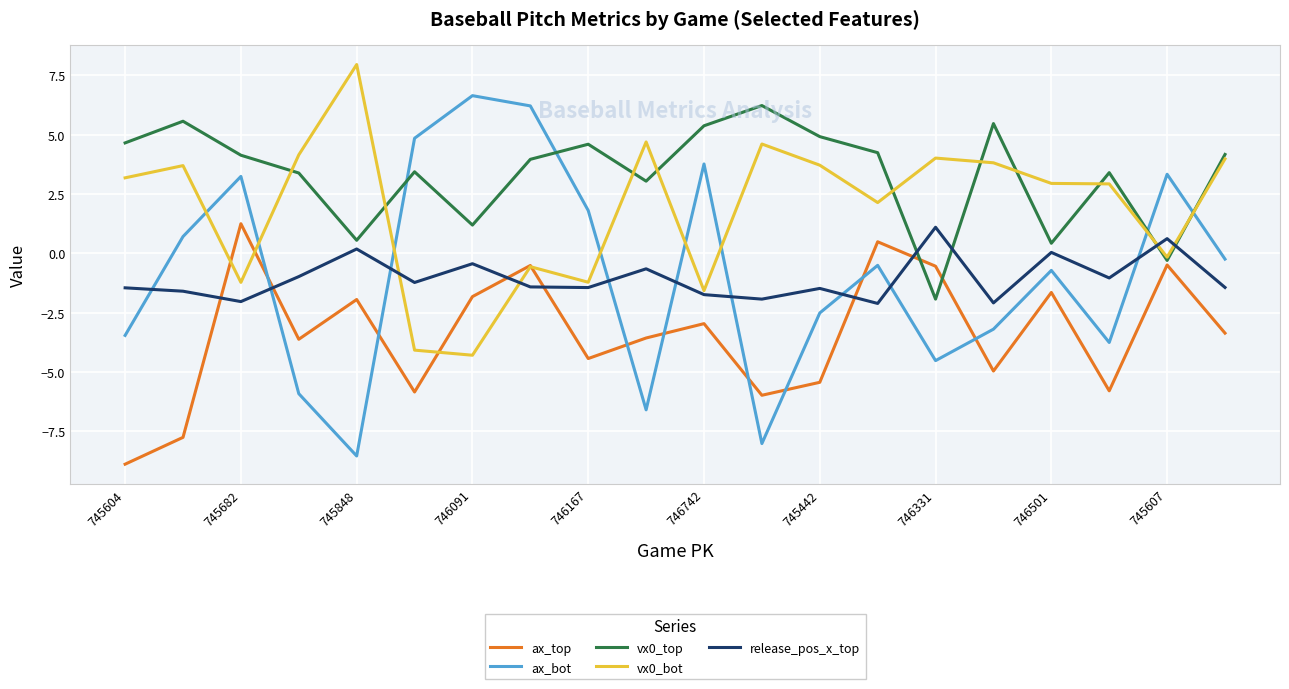

Which series has the widest spread of values?

ax_bot